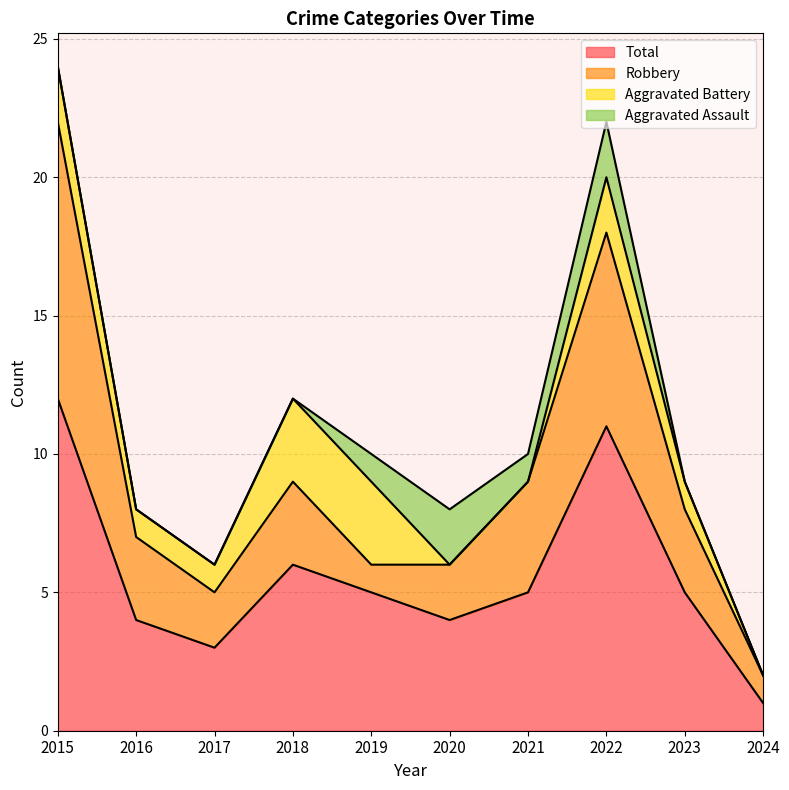

Which series has the widest spread of values?

Total